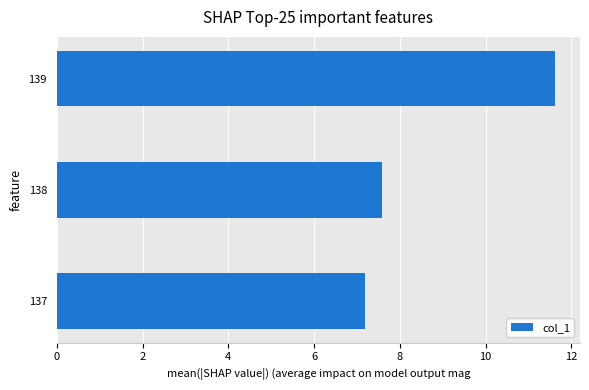

Is it true that the value at 139 is 11.6?

True